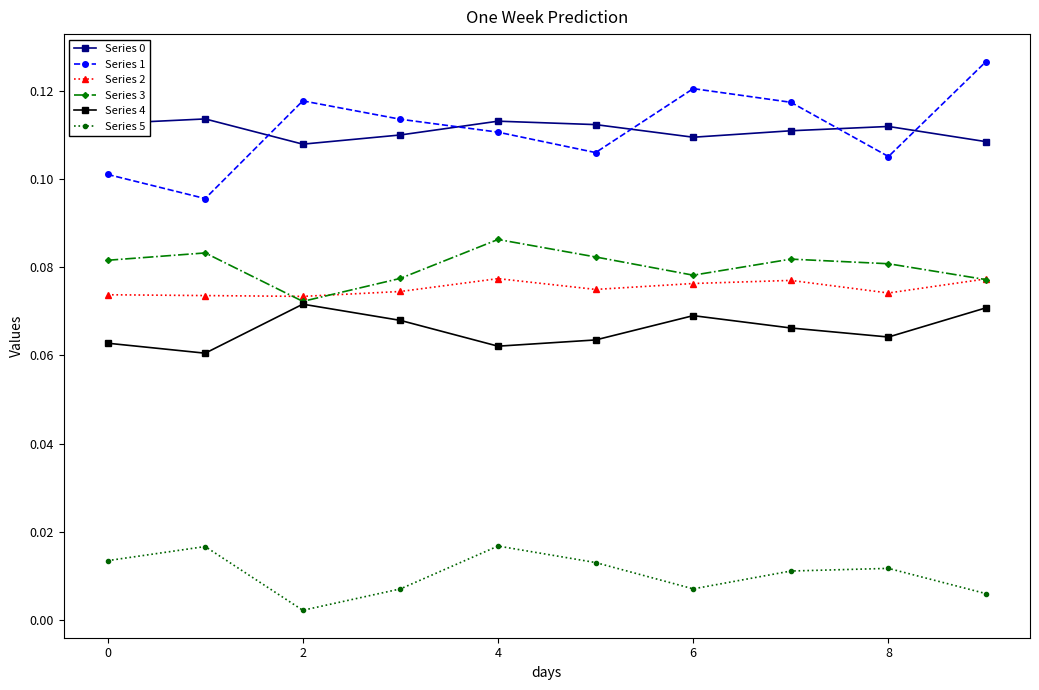

True or false: Series 1 and Series 2 cross at least once.

False